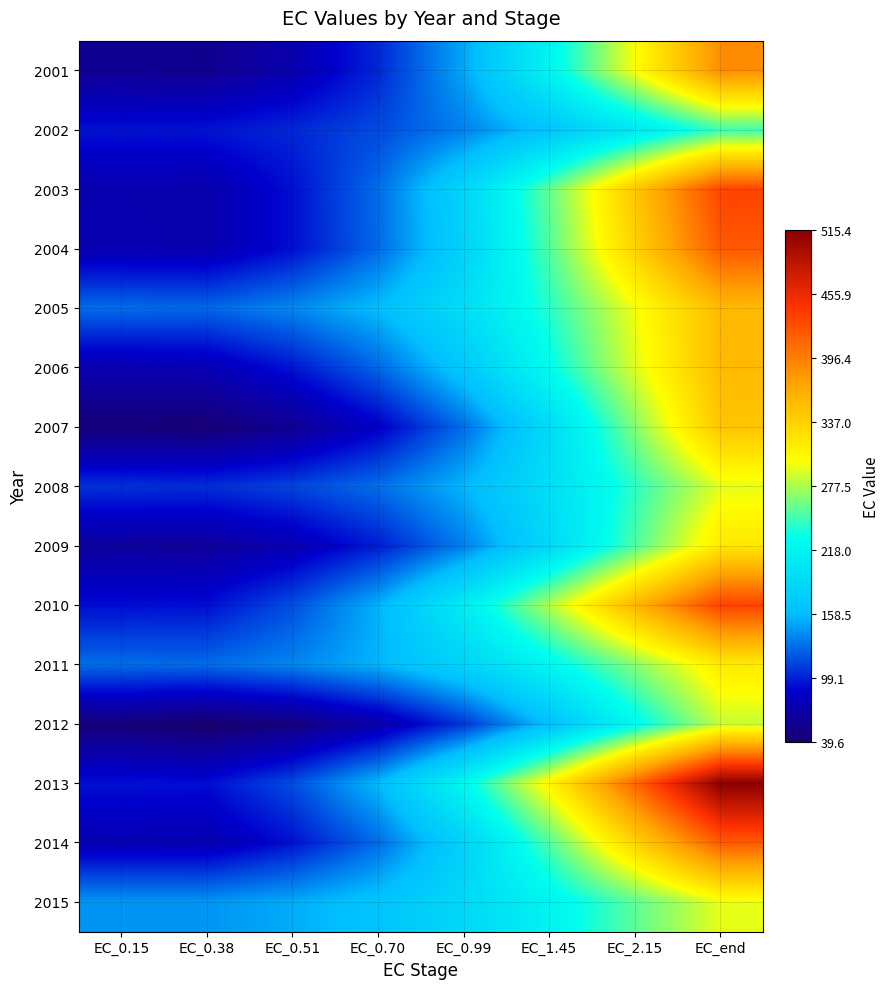

At which category does the chart reach its minimum across all series?

EC_0.38